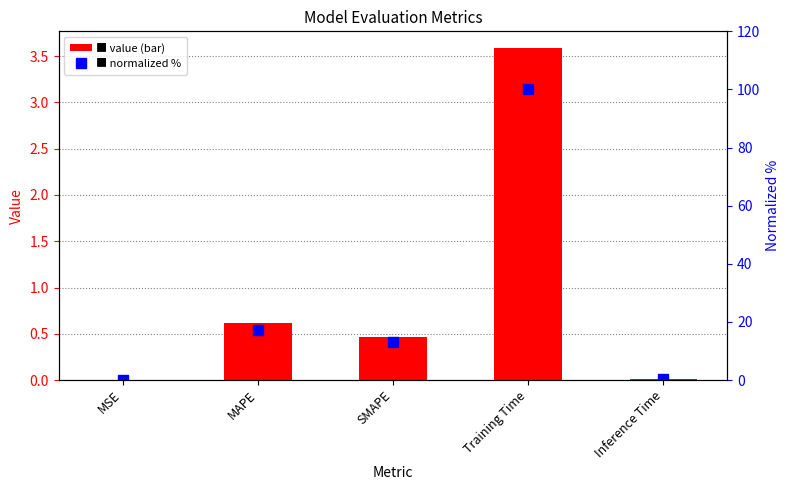

Reading left to right, transcribe all the data shown in this chart.

col_1: 0.0	0.6	0.5	3.6	0.0
normalized %: 0.0	17.0	13.1	100.0	0.4